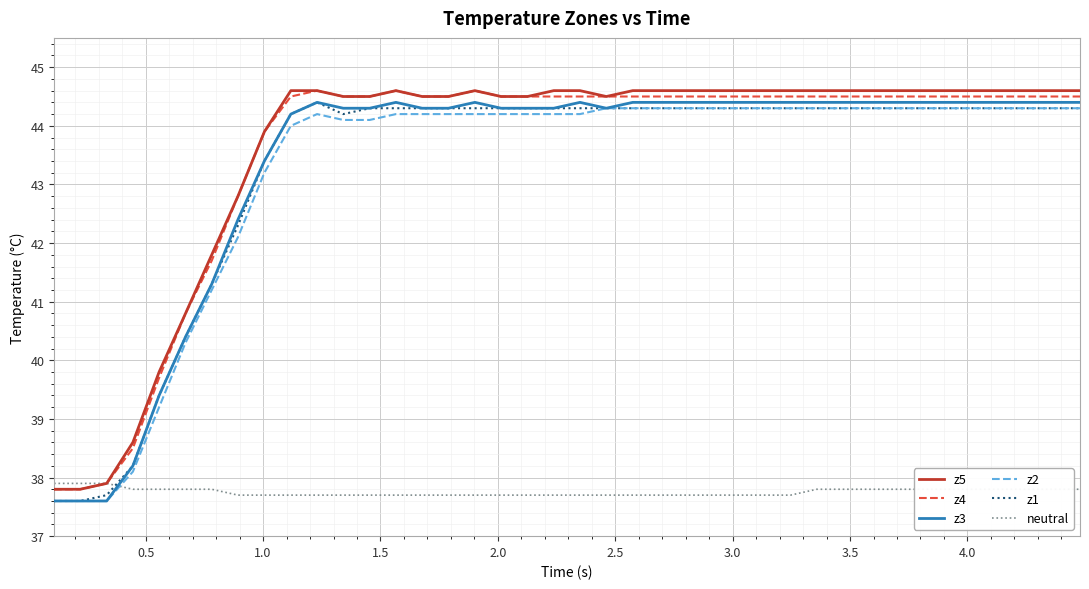

What is the minimum value for z2?

37.6